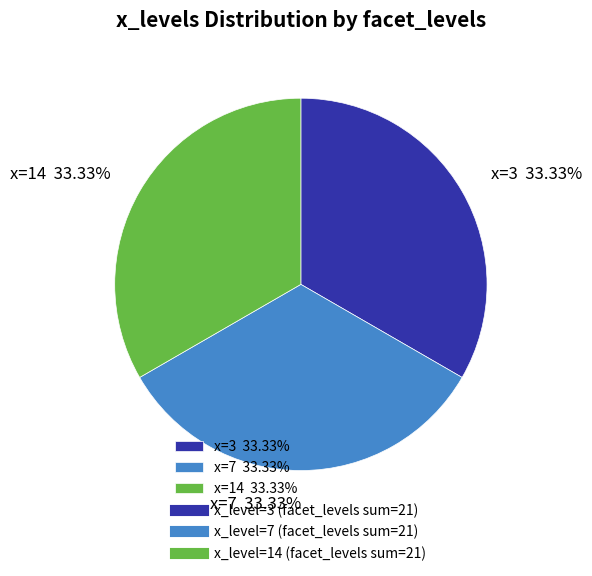

What is the ratio of the value at x=7 33.33% to the value at x=3 33.33%?

1.0